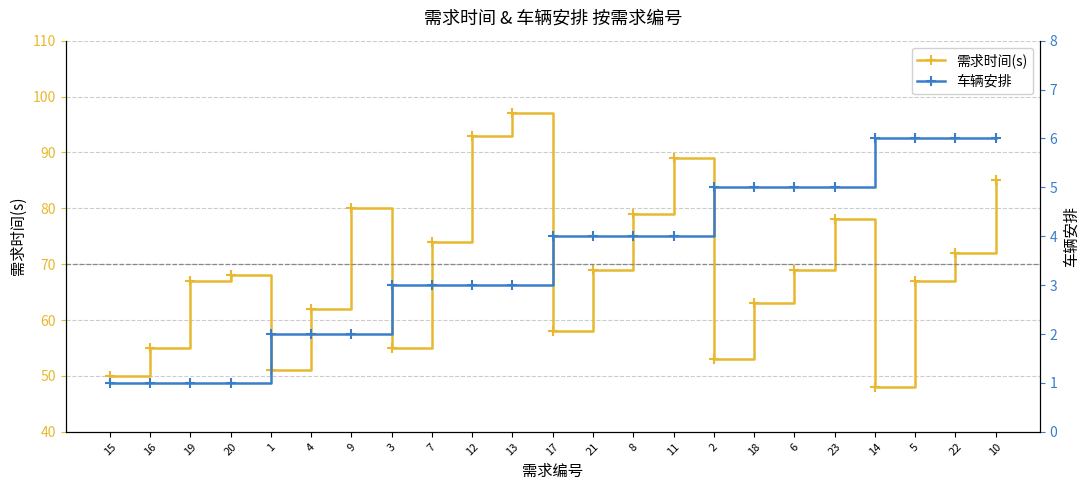

How many values in the 需求时间(s) series exceed 68?

11